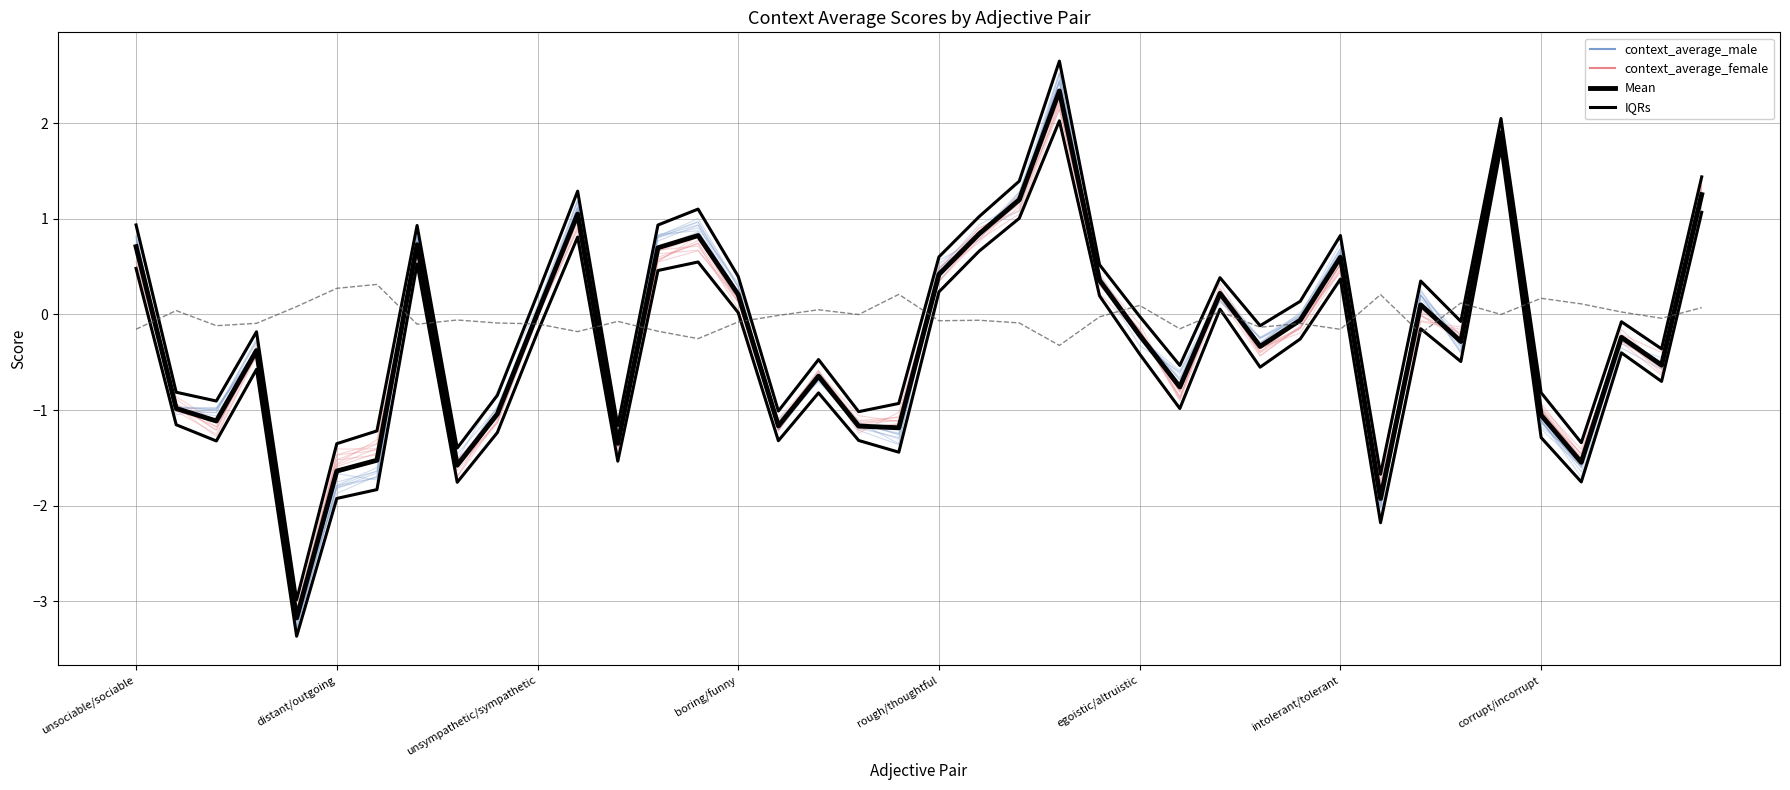

What is the sum of the context_average_female values at 11 and 33?

0.7